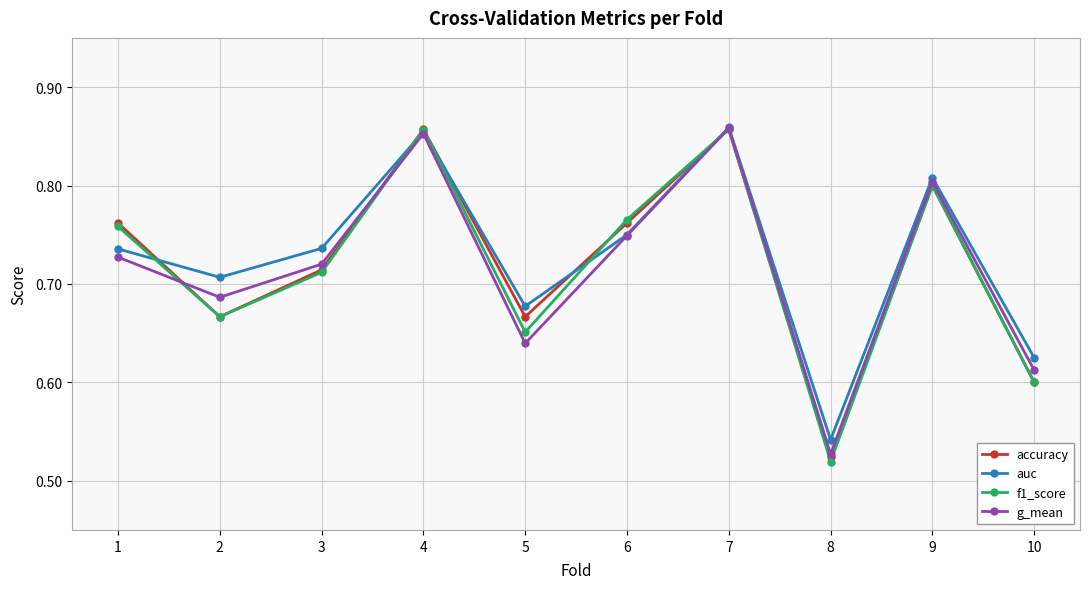

Where is the first local minimum for f1_score?

2